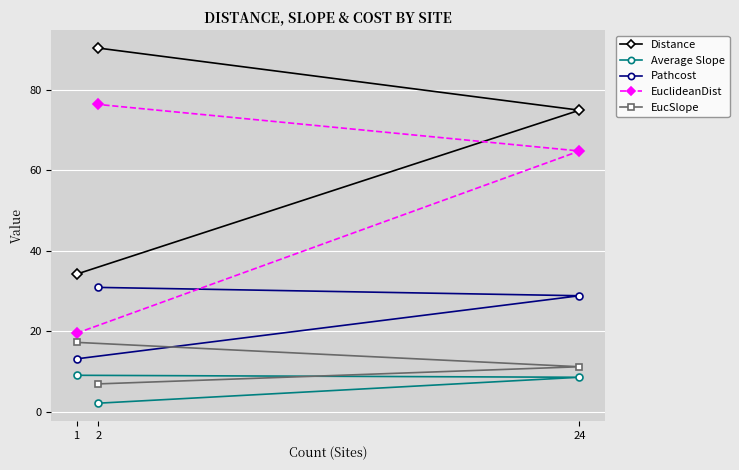

Count the number of categories in the chart.

3